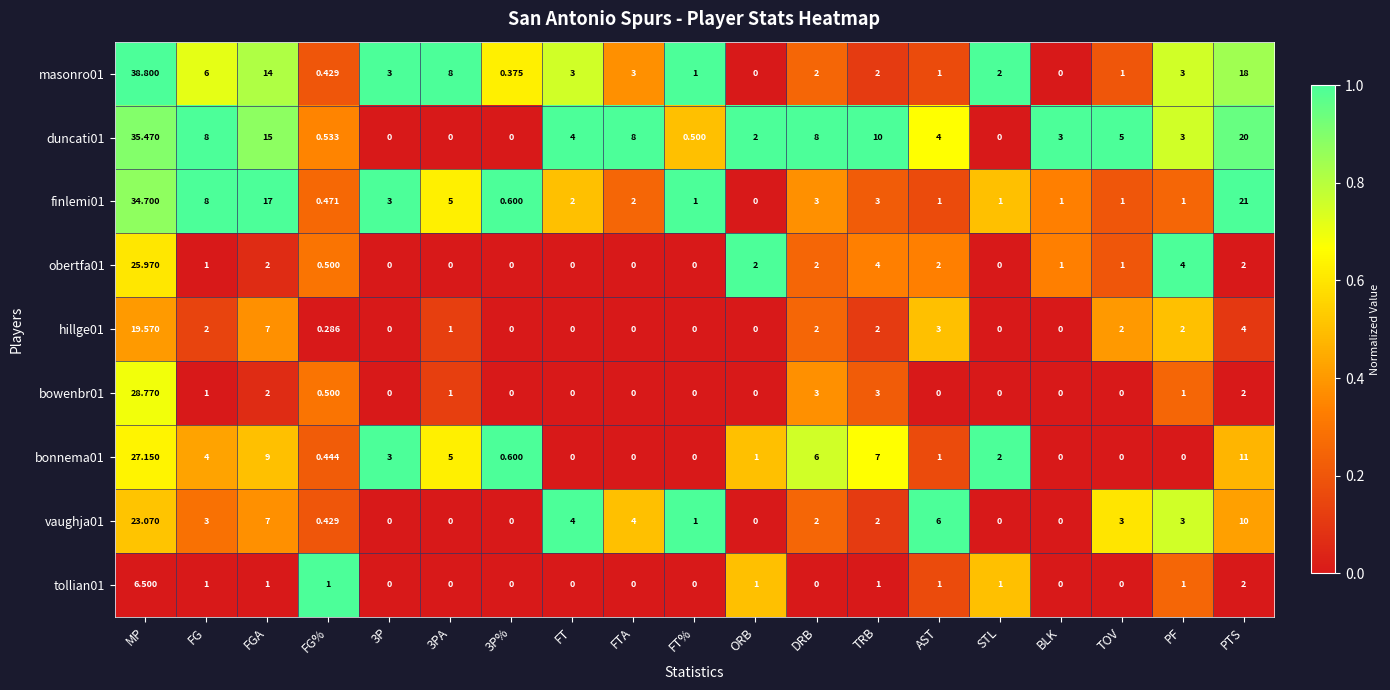

At which label does finlemi01 first exceed 2?

MP